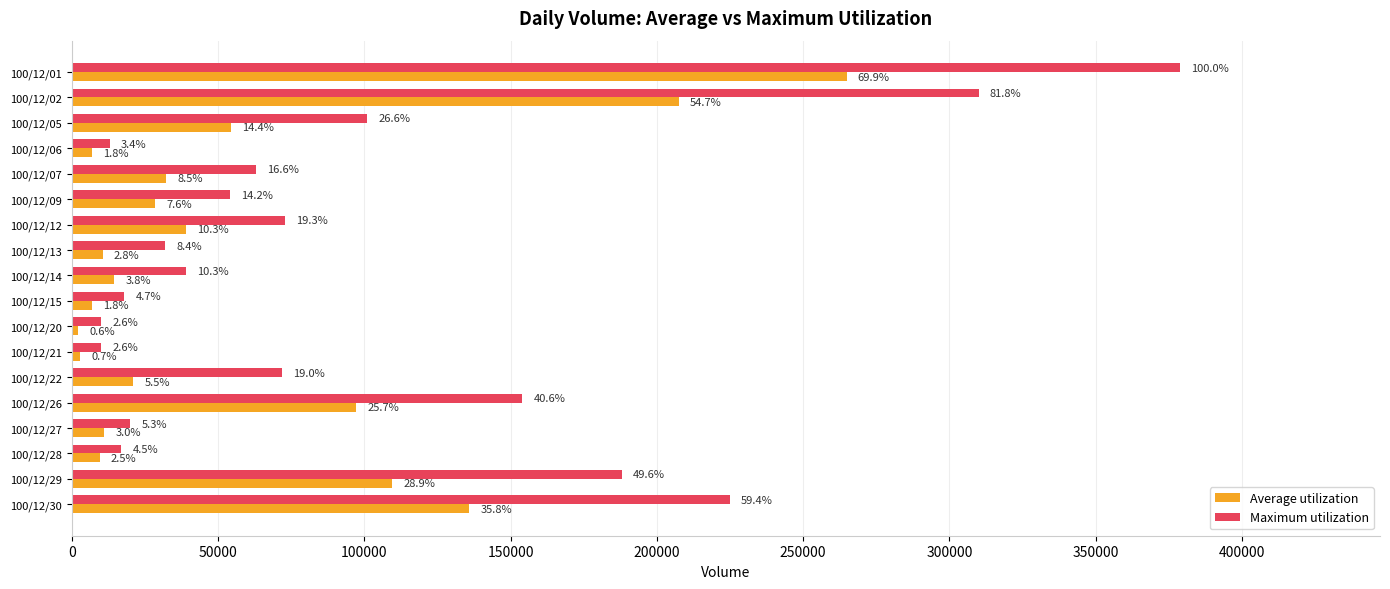

What are all the series names shown in the legend?

Average utilization, Maximum utilization